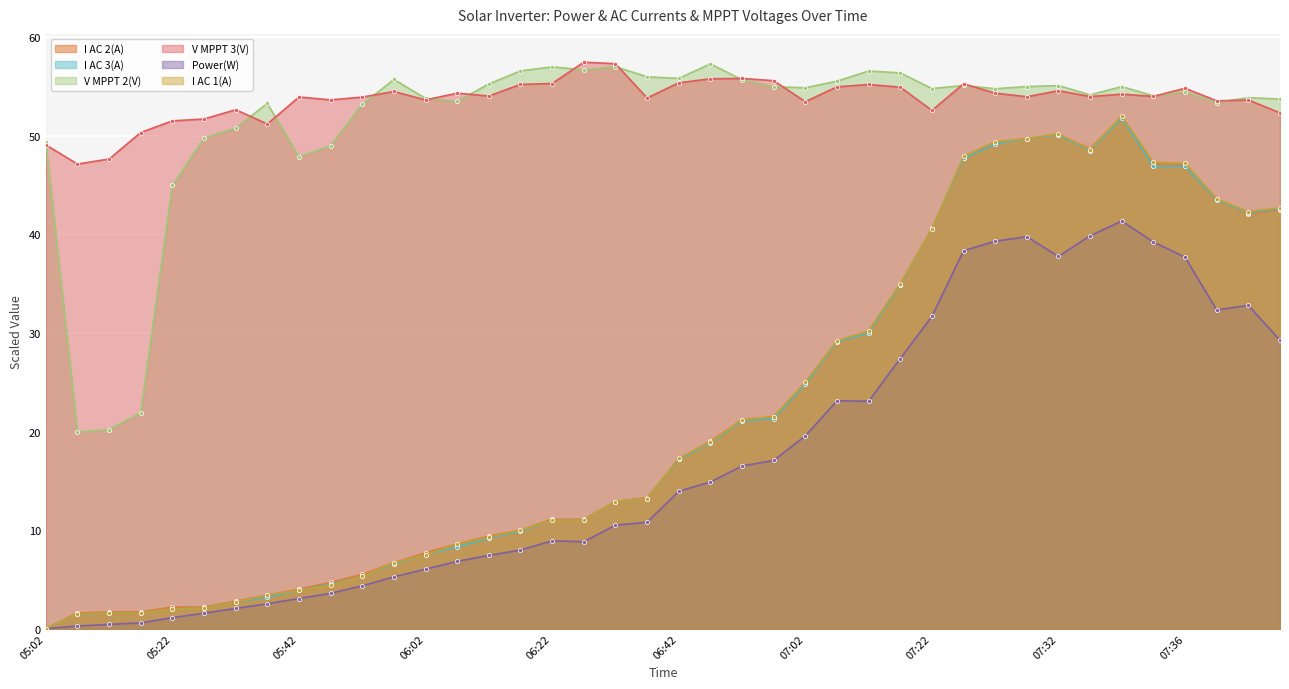

Rank the series at 05:37 from highest to lowest value.

V MPPT 2(V), V MPPT 3(V), I AC 2(A), I AC 1(A), I AC 3(A), Power(W)